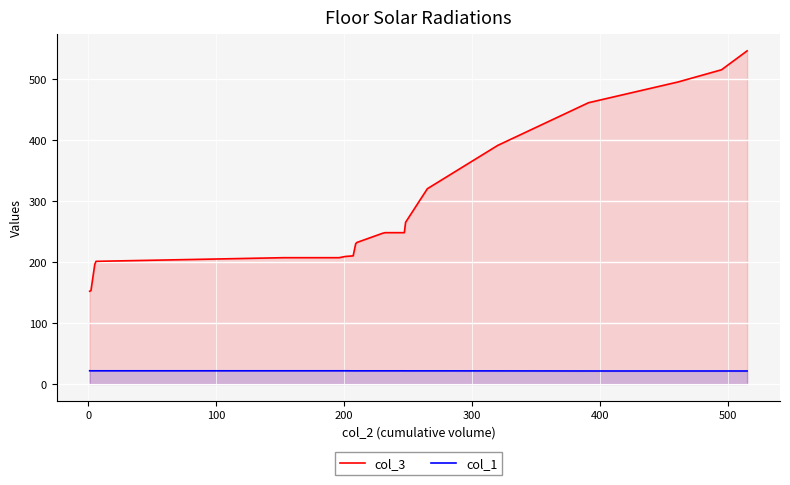

How many values in the col_3 series are below 247?

10